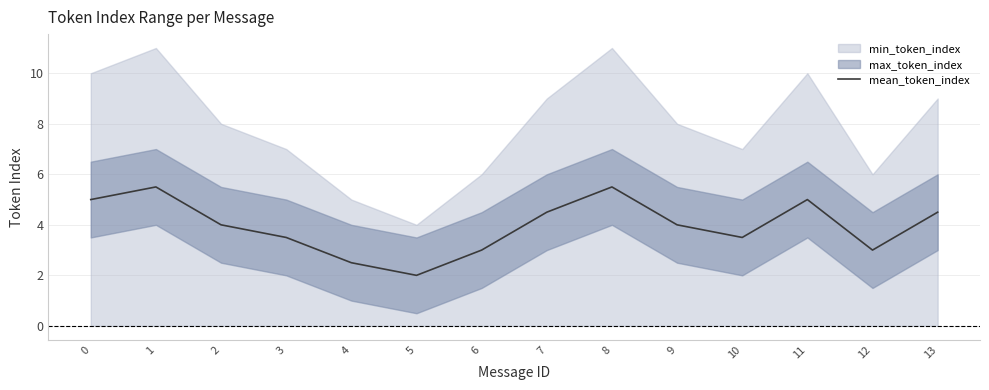

Which label corresponds to the largest value in the chart?

1